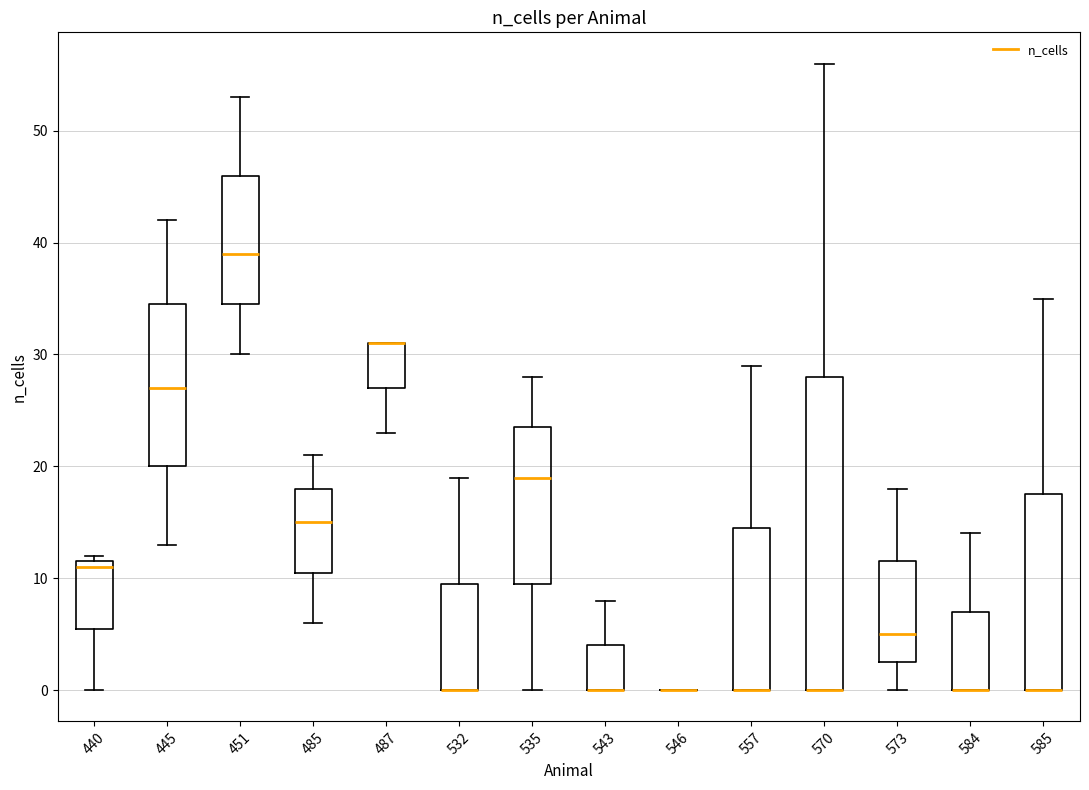

Where is the upper edge of the box at x = 487 on the y-axis? The values are not printed on the chart, so give them approximately, as read against the axis.

31